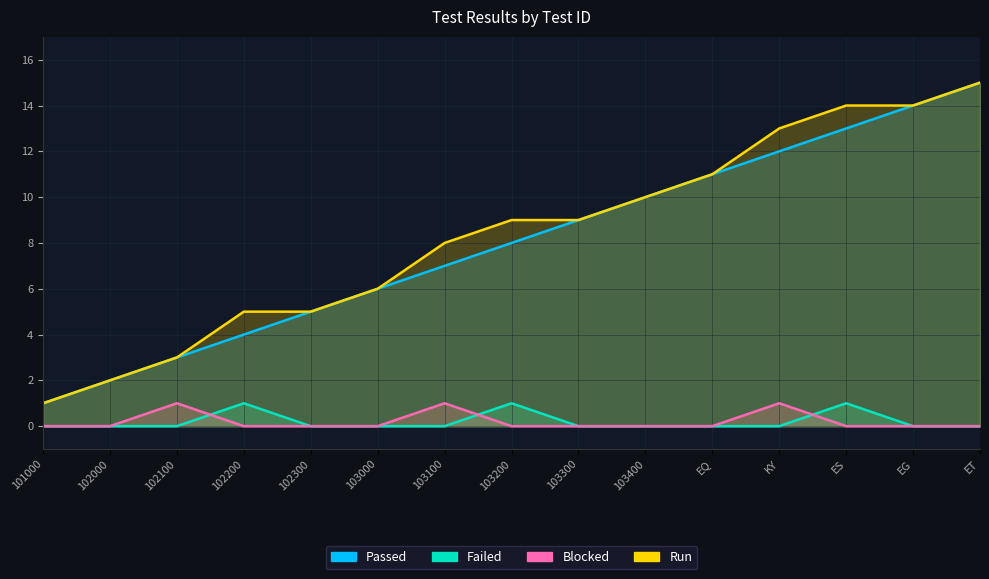

What is the sum of all Passed values?

120